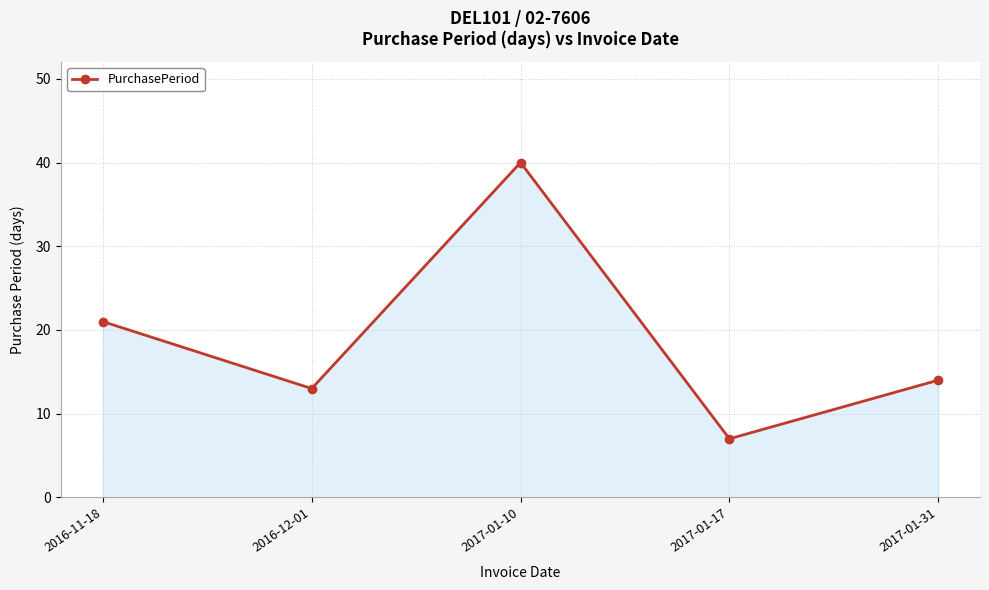

What is the difference between the maximum and minimum values?

33